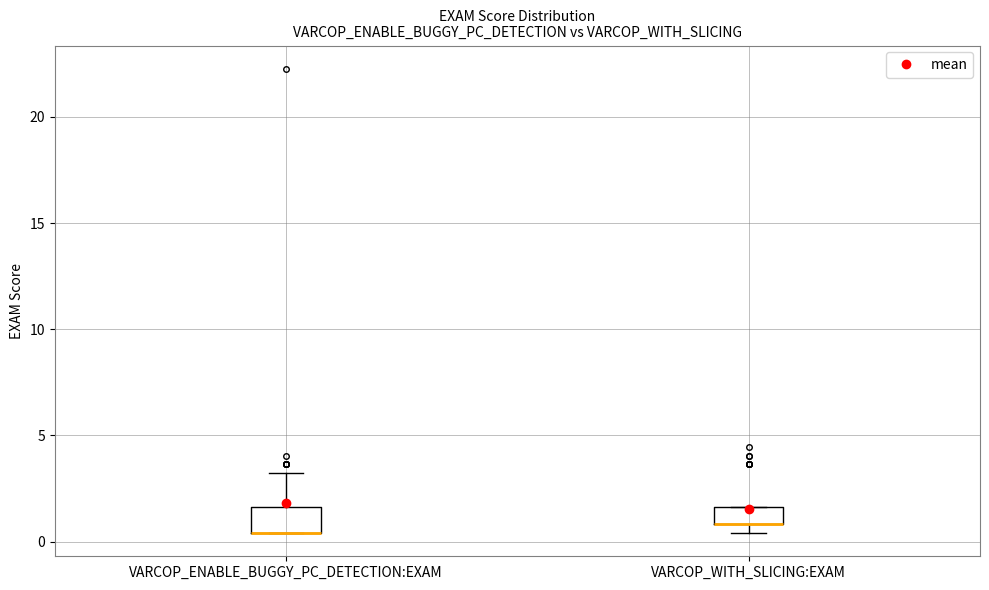

Where is the upper edge of the box for VARCOP_ENABLE_BUGGY_PC_DETECTION:EXAM on the y-axis? The values are not printed on the chart, so give them approximately, as read against the axis.

1.5